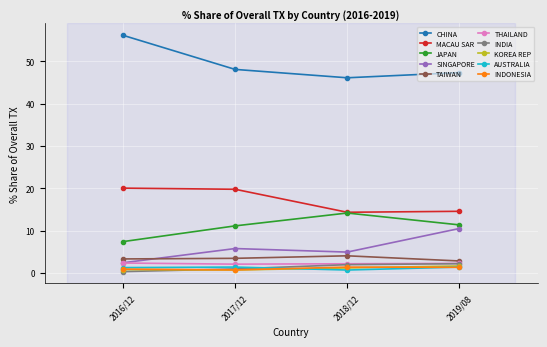

At which label does SINGAPORE reach its peak?

2019/08